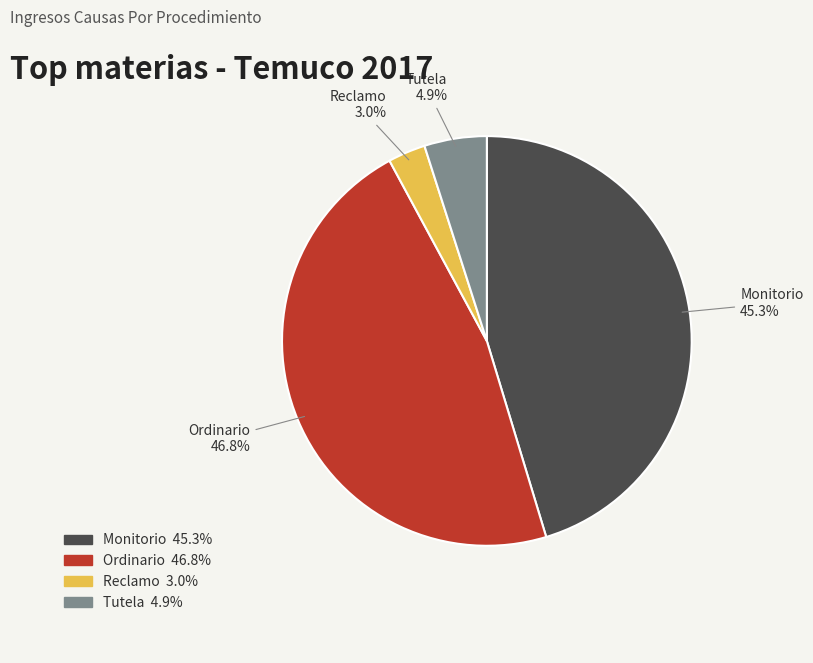

Is it true that Reclamo is 3% of the pie?

True